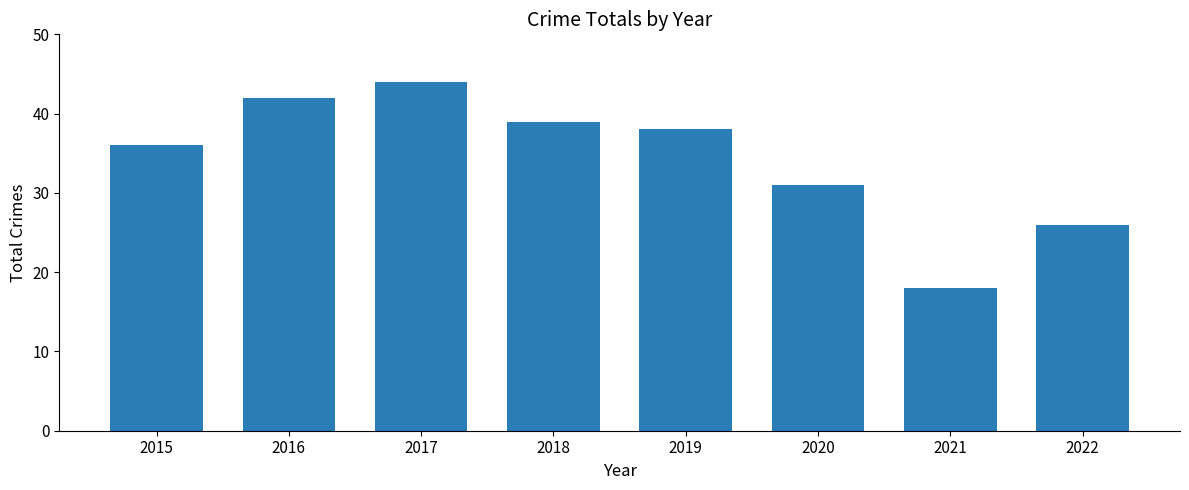

Reading left to right, extract all data points from this chart.

2015=36	2016=42	2017=44	2018=39	2019=38	2020=31	2021=18	2022=26